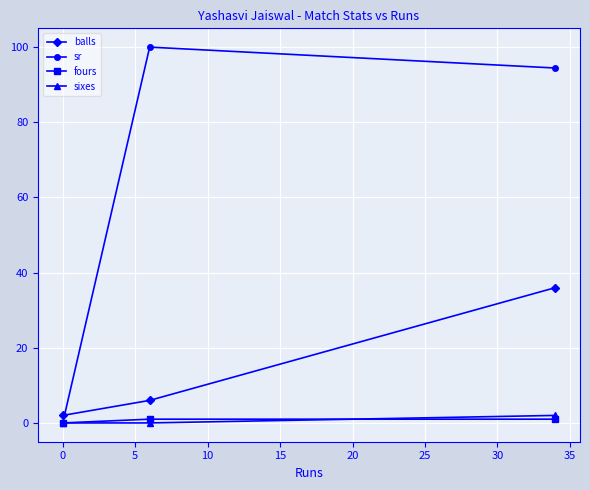

Which series has the widest spread of values?

sr